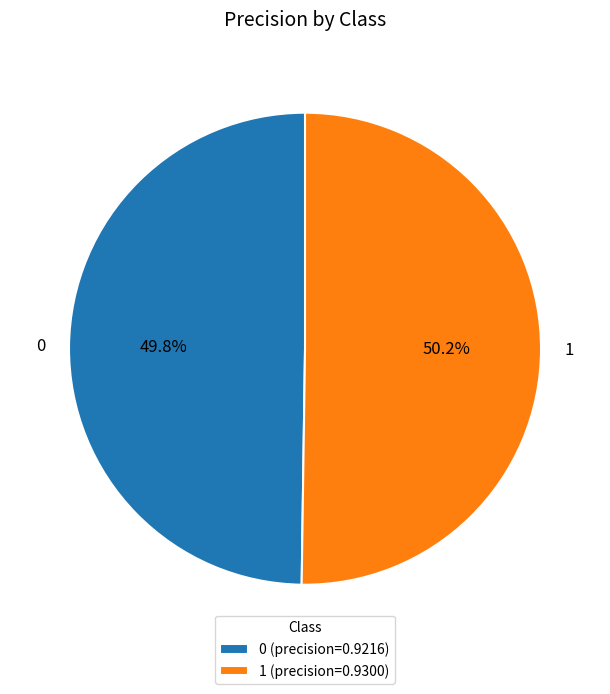

How many segments does this pie chart have?

2